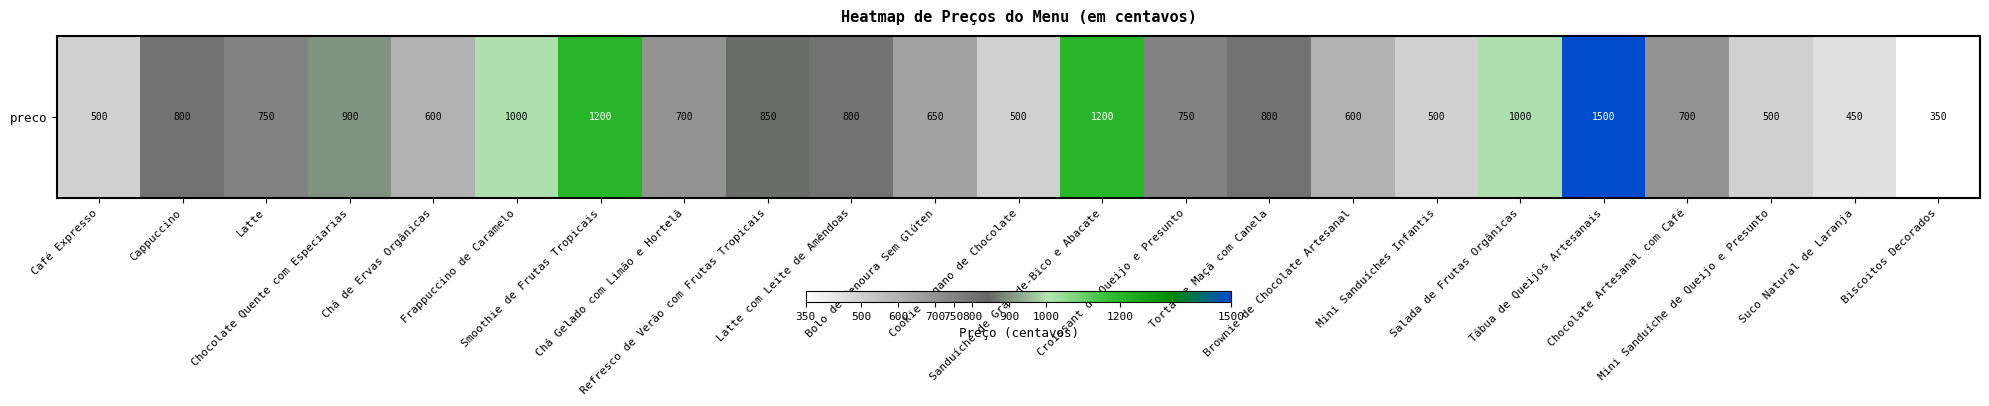

What is the ratio of the value at Frappuccino de Caramelo to the value at Cappuccino?

1.2